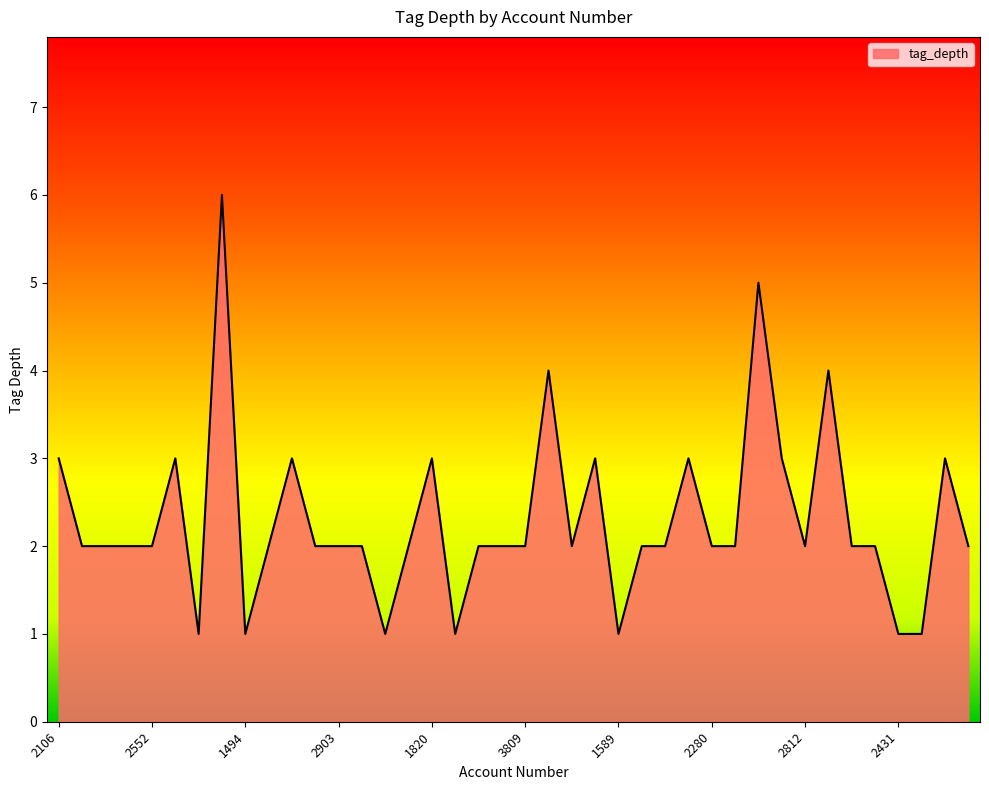

Reading left to right, list all the values displayed in this chart.

2106=3	3817=2	3494=2	3383=2	2552=2	1848=3	1626=1	1557=6	1494=1	2916=2	916=3	512=2	2903=2	2590=2	1912=1	1077=2	1820=3	2399=1	2257=2	3733=2	3809=2	456=4	581=2	3339=3	1589=1	3794=2	3481=2	2378=3	2280=2	1183=2	3540=5	2723=3	2812=2	3618=4	3347=2	1972=2	2431=1	3853=1	3812=3	2841=2